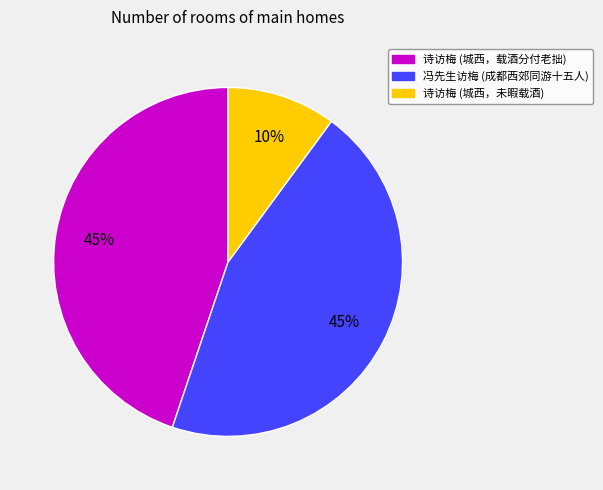

To the nearest percent, what is the average slice percentage?

33%